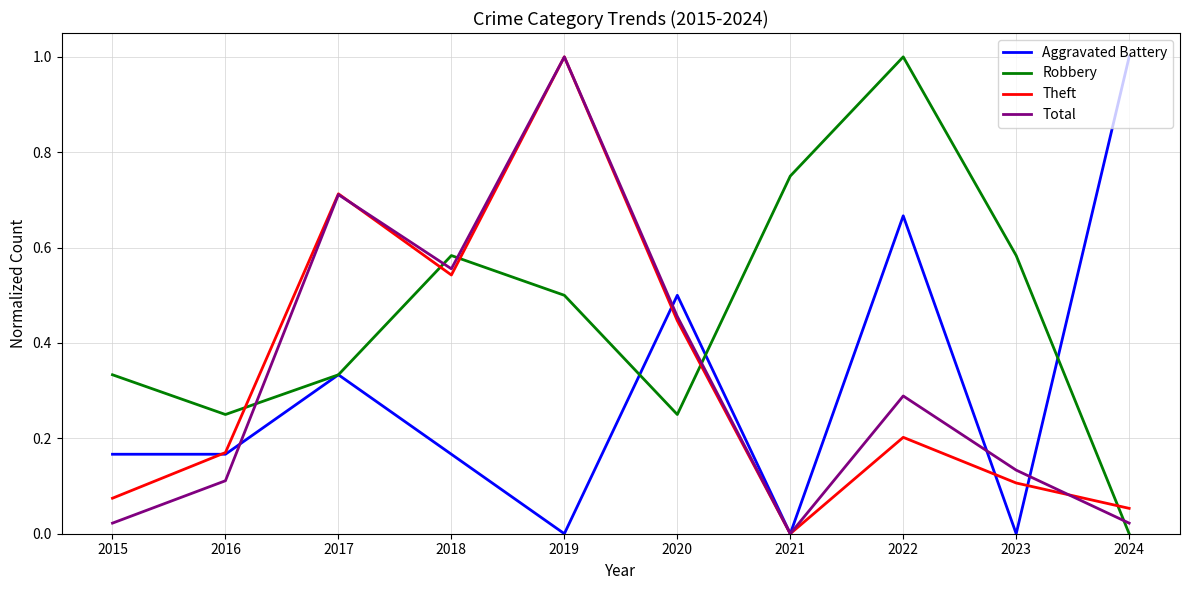

What is the highest value of the Aggravated Battery series?

1.0